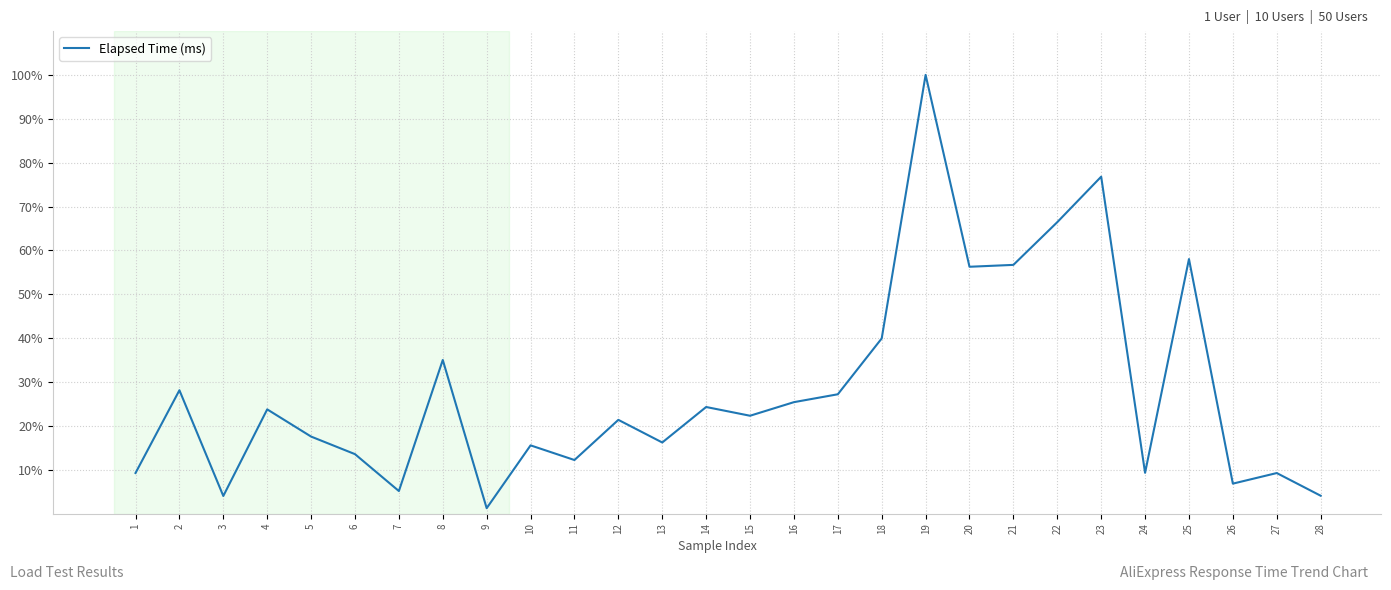

How many lines are shown in the chart?

1